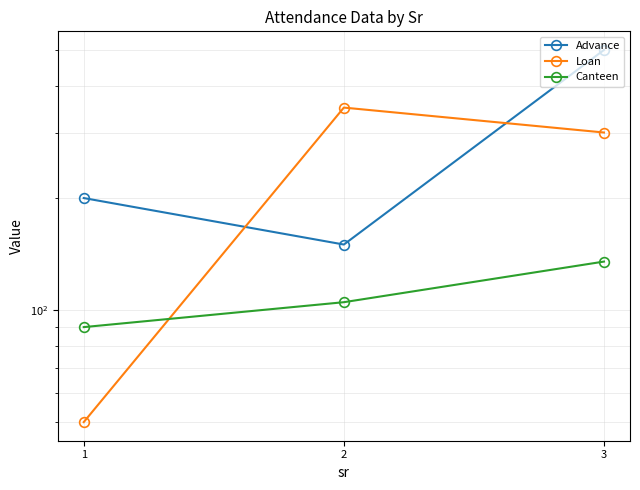

The value of Advance at 1 is 123. True or false?

False